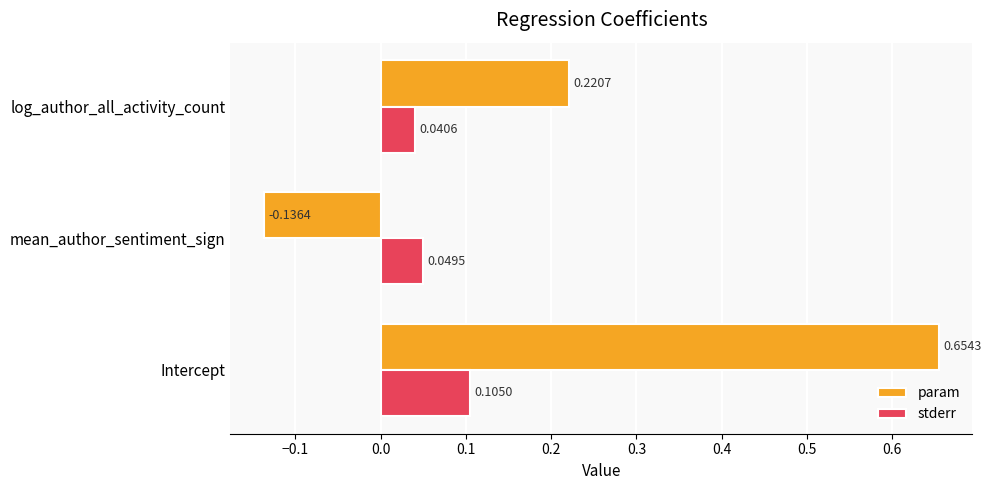

What is the difference between the second highest and minimum values in the param series?

0.4